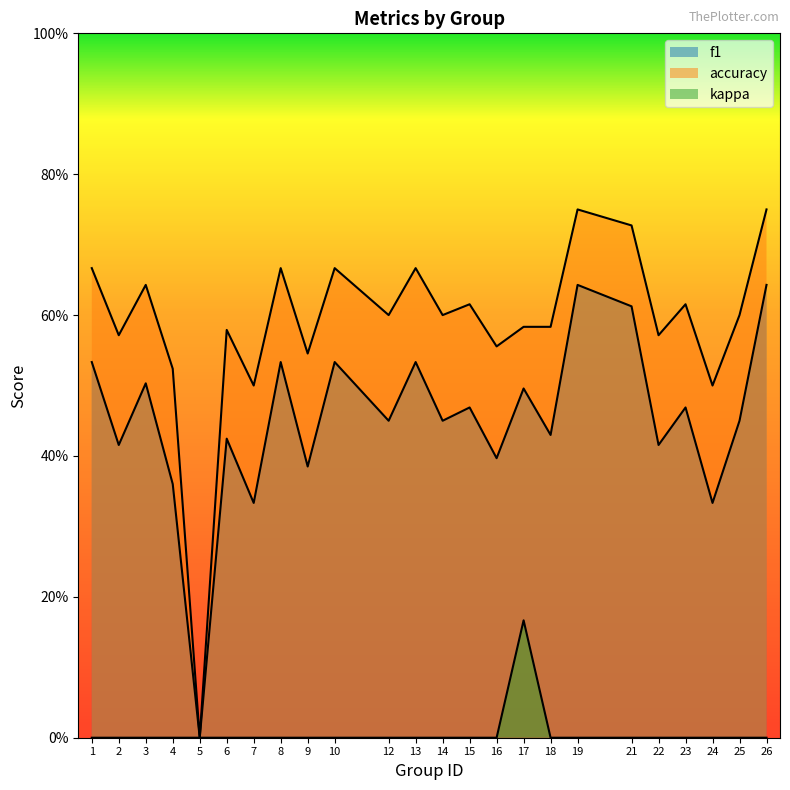

List the series in order of their overall mean, highest first.

accuracy, f1, kappa